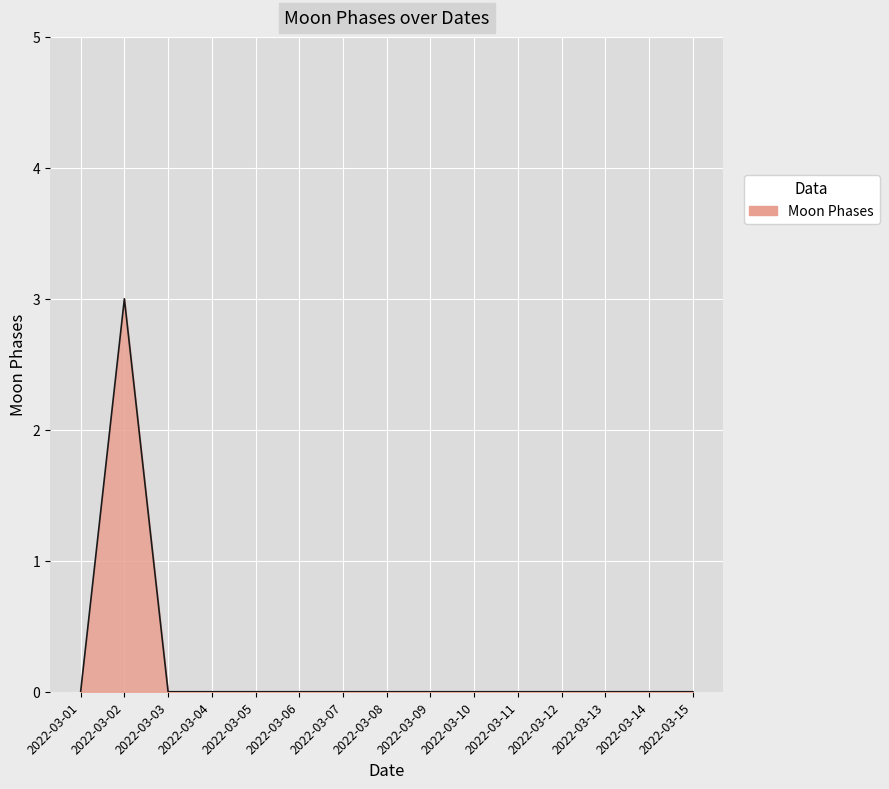

What is the maximum value shown in the chart?

3